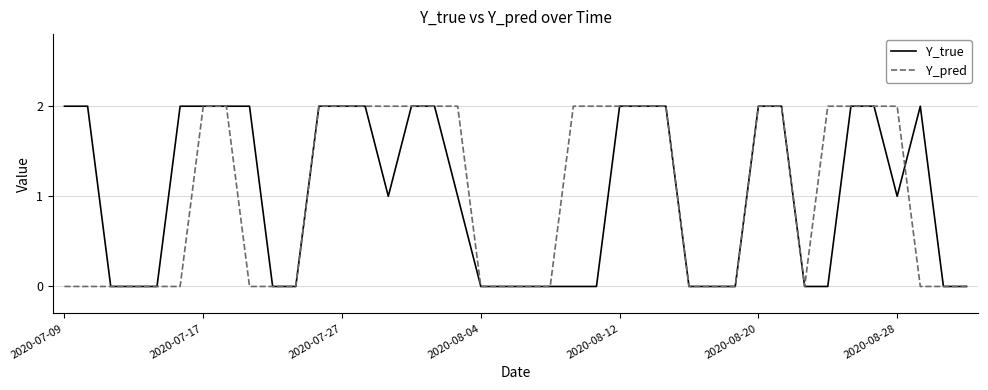

How many lines are shown in the chart?

2